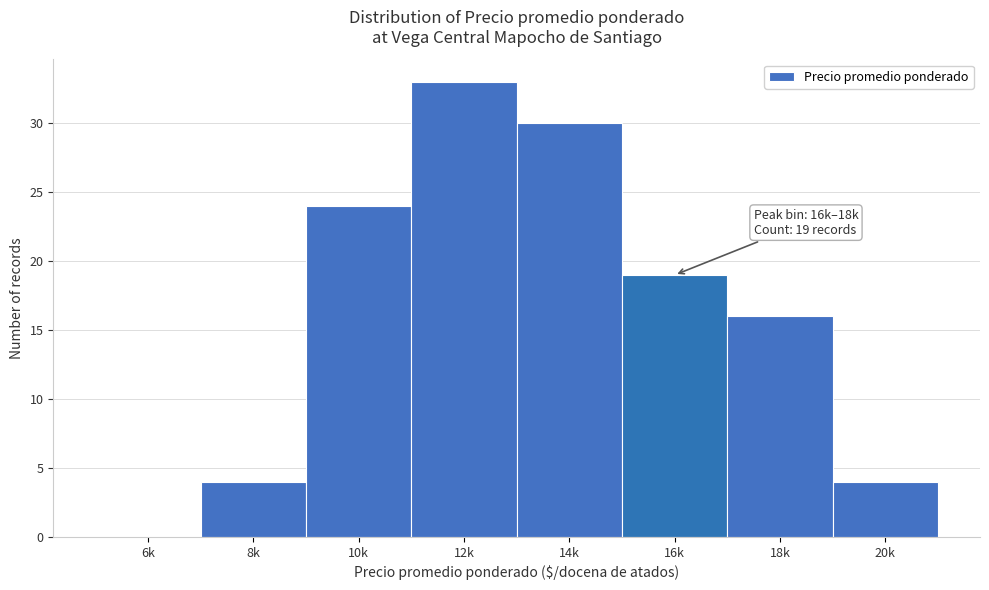

Reading left to right, extract all data points from this chart.

6k=0	8k=4	10k=24	12k=33	14k=30	16k=19	18k=16	20k=4